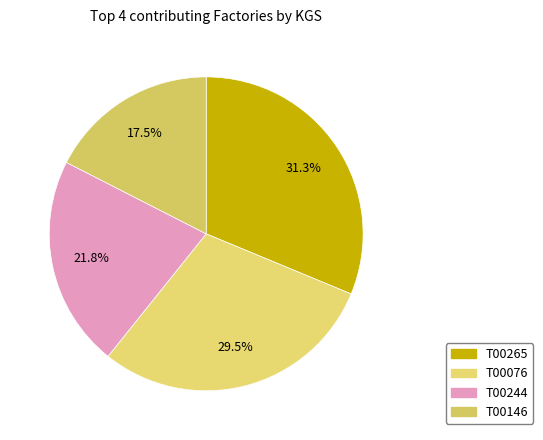

How many slices are in this pie chart?

4